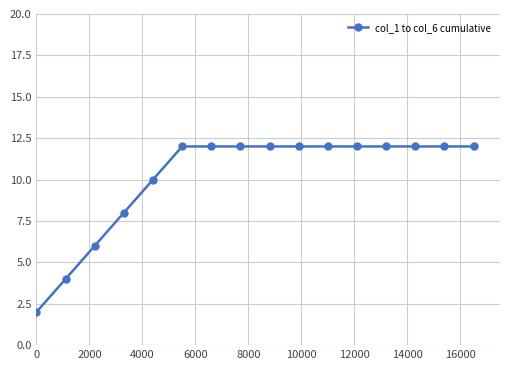

What is the average value?

10